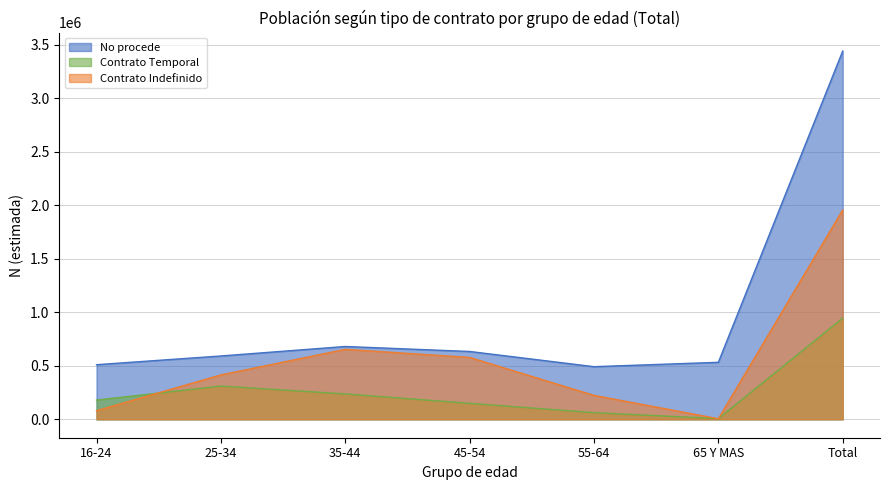

How many data points does each series have?

7